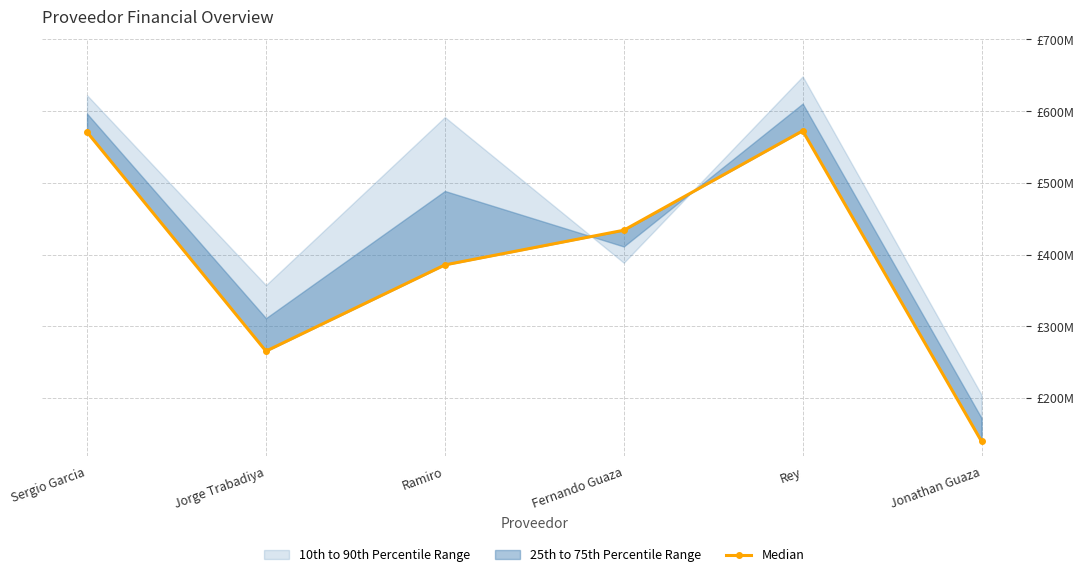

At which category does the data reach its first local peak?

Rey